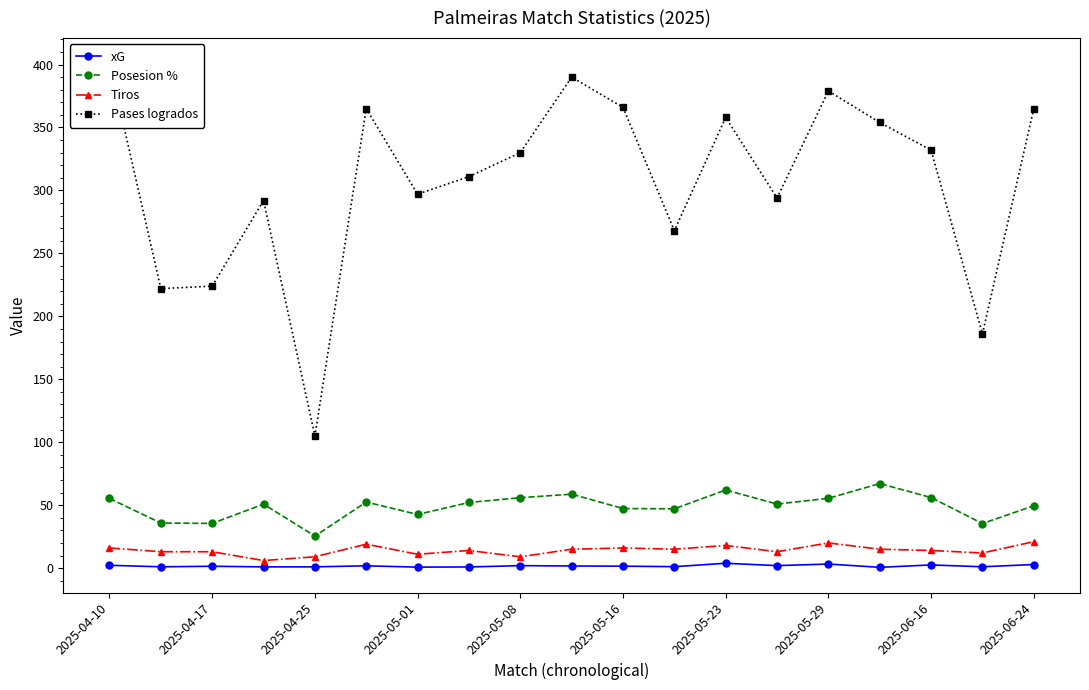

The Posesion % series shows 9.6 at 2025-04-17. True or false?

False